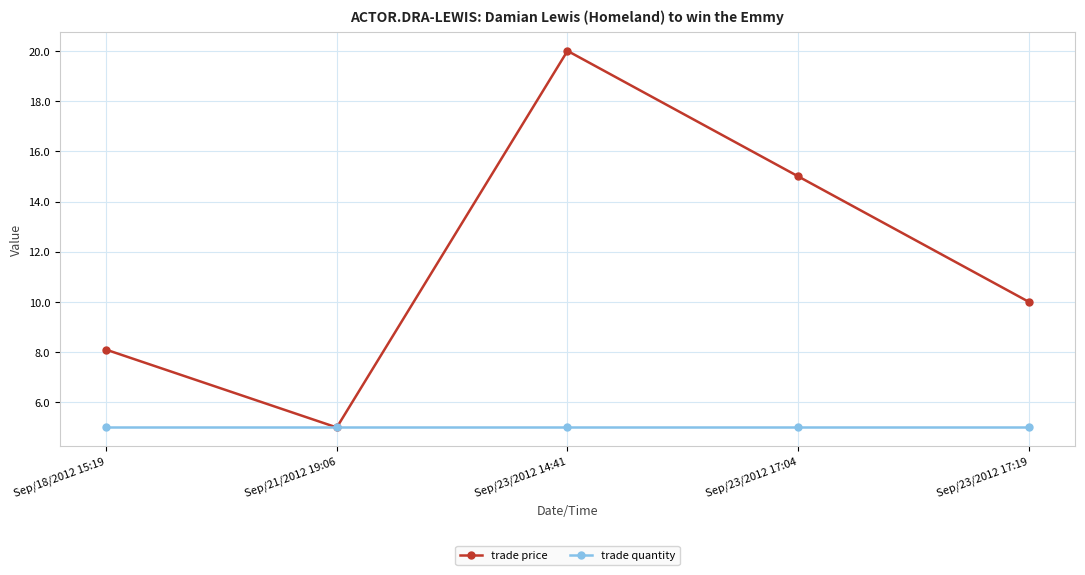

List the series in order of their overall mean, highest first.

trade price, trade quantity